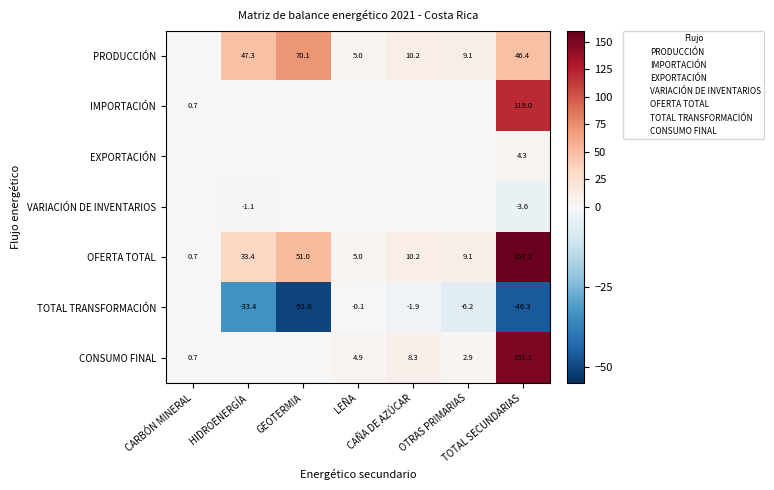

True or false: VARIACIÓN DE INVENTARIOS has a value of 0.0 at CARBÓN MINERAL.

True